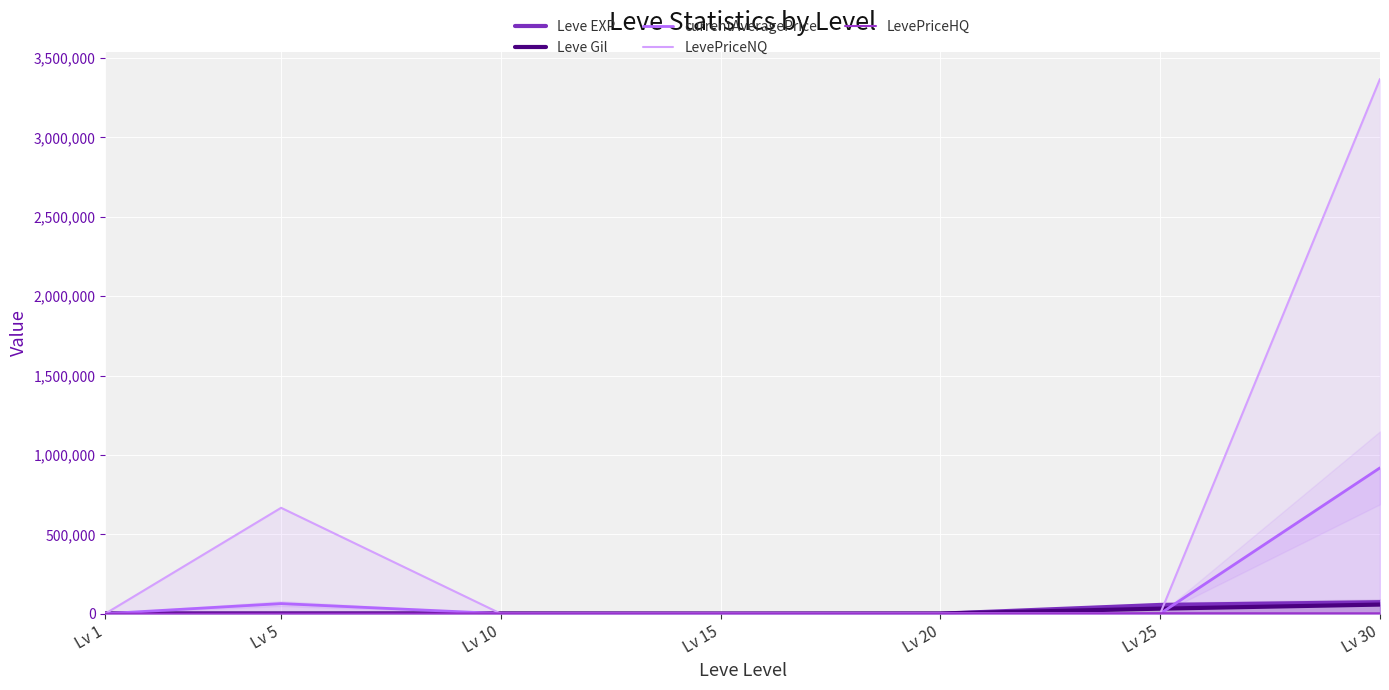

Rank the categories by Leve Gil value from highest to lowest.

Lv 30, Lv 25, Lv 10, Lv 5, Lv 20, Lv 1, Lv 15